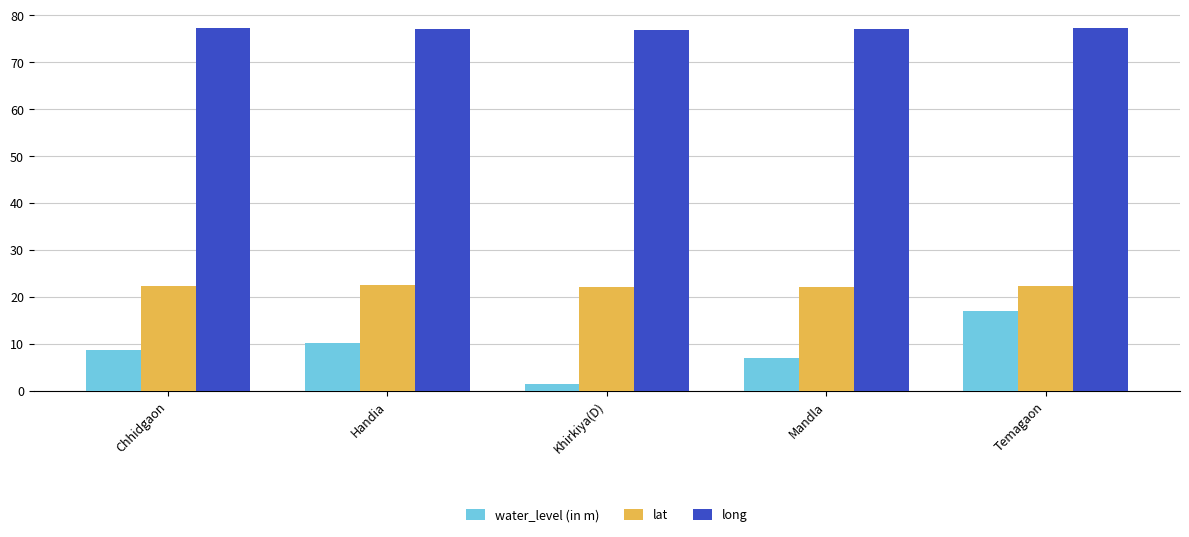

What is the sum of all water_level (in m) values?

44.5